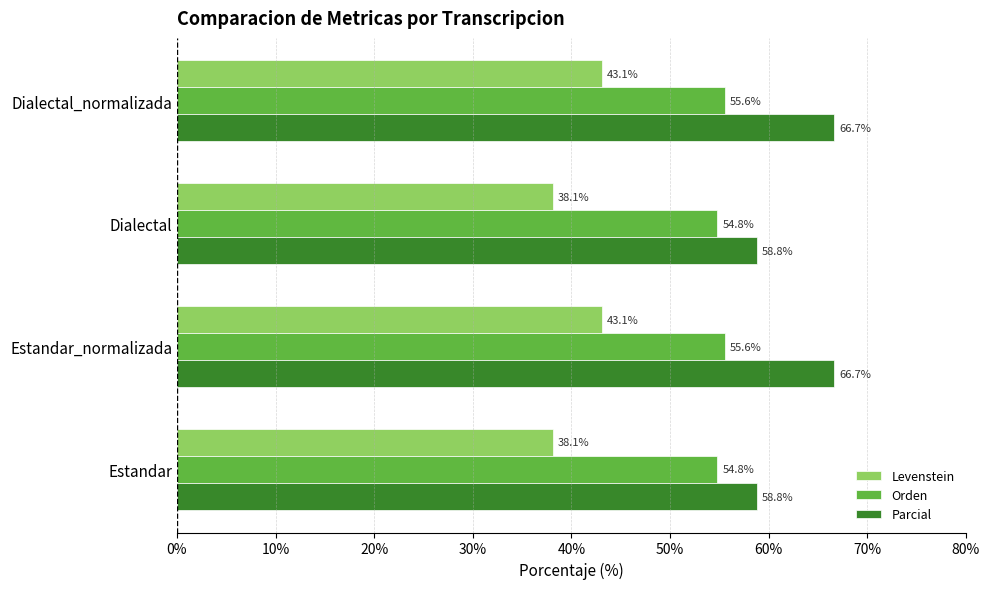

Which series has the largest range (max minus min)?

Parcial